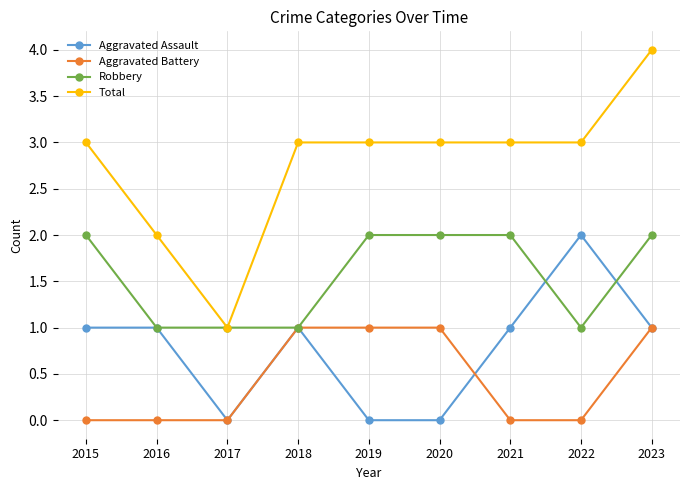

Reading right to left, list all the values displayed in this chart.

Aggravated Assault: 1	2	1	0	0	1	0	1	1
Aggravated Battery: 1	0	0	1	1	1	0	0	0
Robbery: 2	1	2	2	2	1	1	1	2
Total: 4	3	3	3	3	3	1	2	3